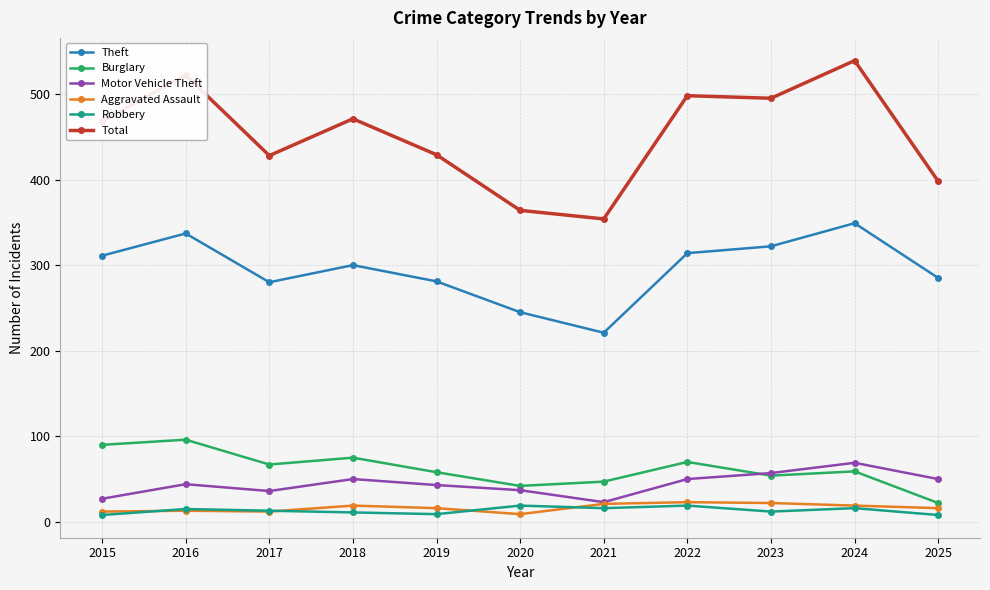

What are all the series names shown in the legend?

Theft, Burglary, Motor Vehicle Theft, Aggravated Assault, Robbery, Total